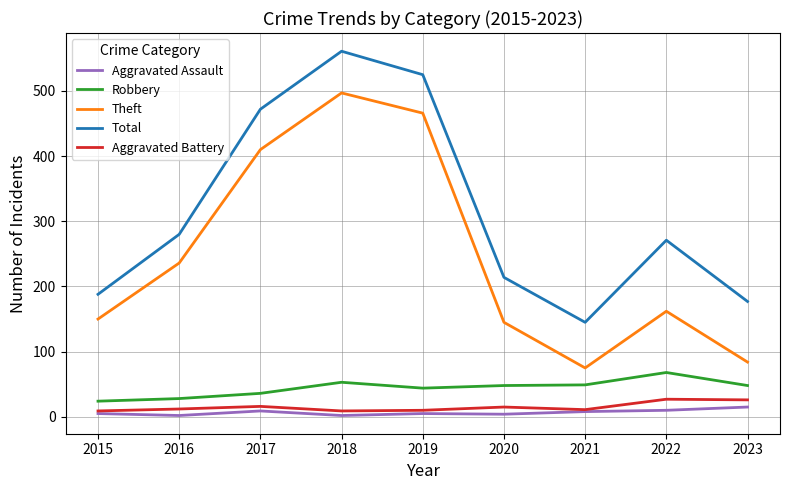

What is the minimum value for Theft?

75